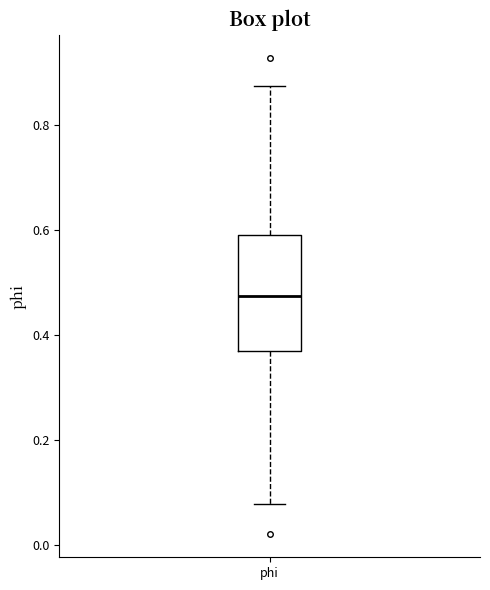

Read this box plot against the y-axis: the position of the median line, the range covered by the box, and the ends of both whiskers. The values are not printed on the chart, so give them approximately, as read against the axis.

median 0.48, box 0.36 to 0.58, whiskers 0.08 to 0.88